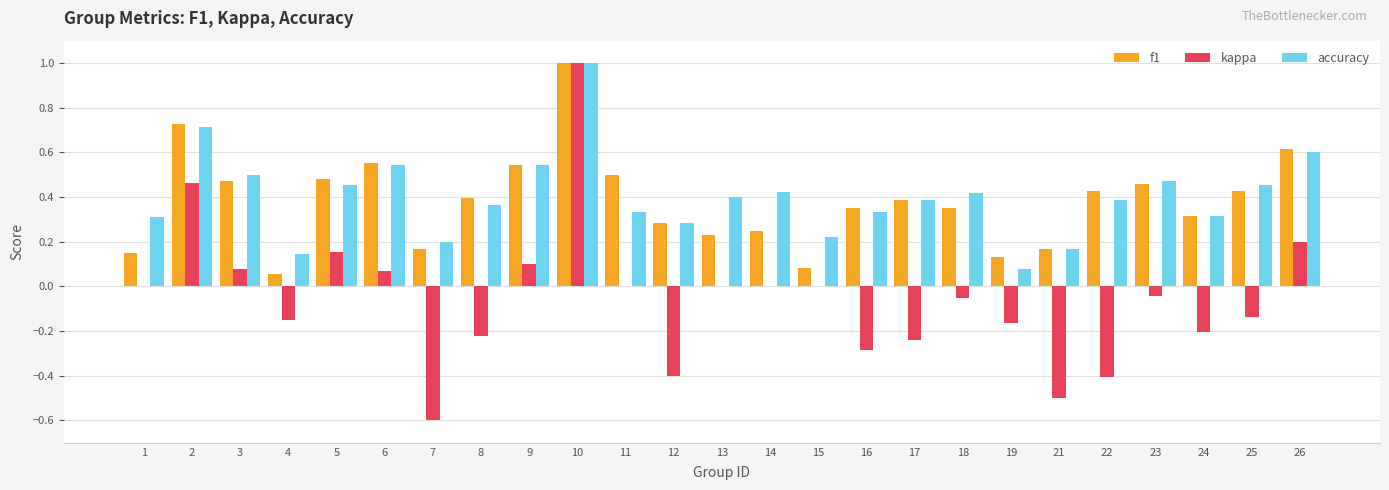

How many groups of bars are there?

25